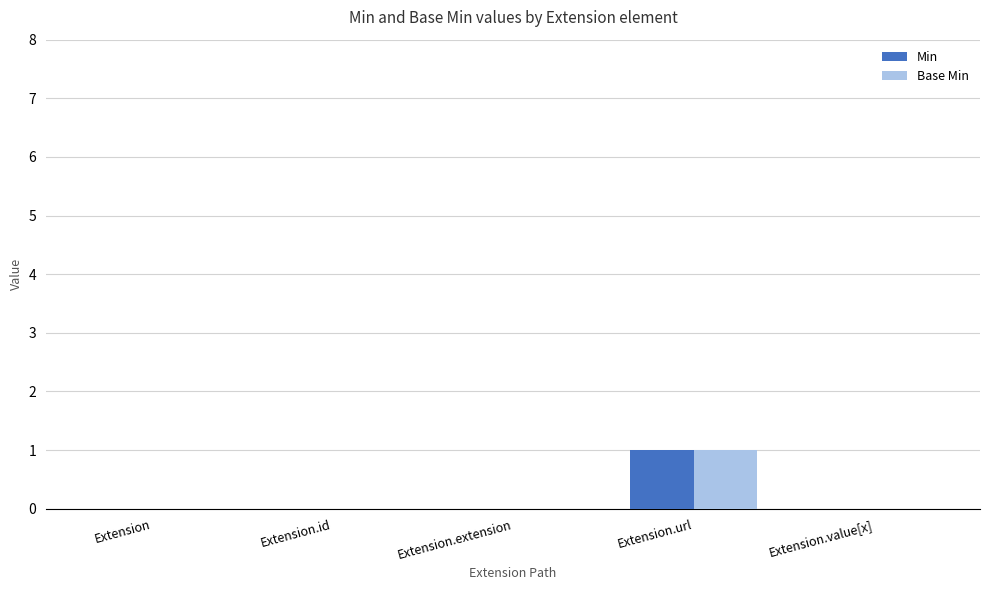

The value of Base Min at Extension.url is 1. True or false?

True